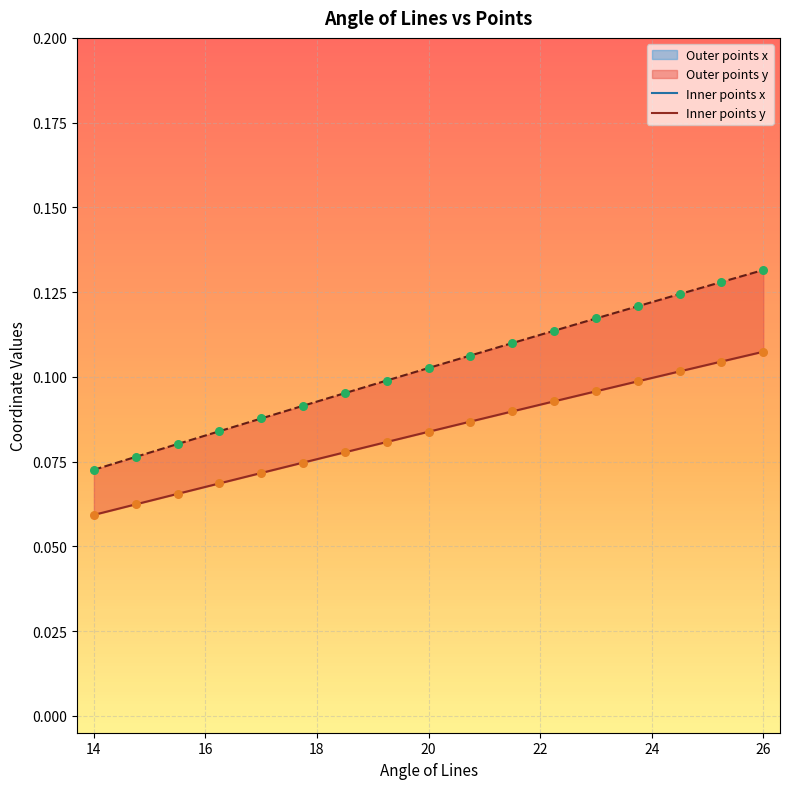

Which series contains the lowest Y value?

Inner points y